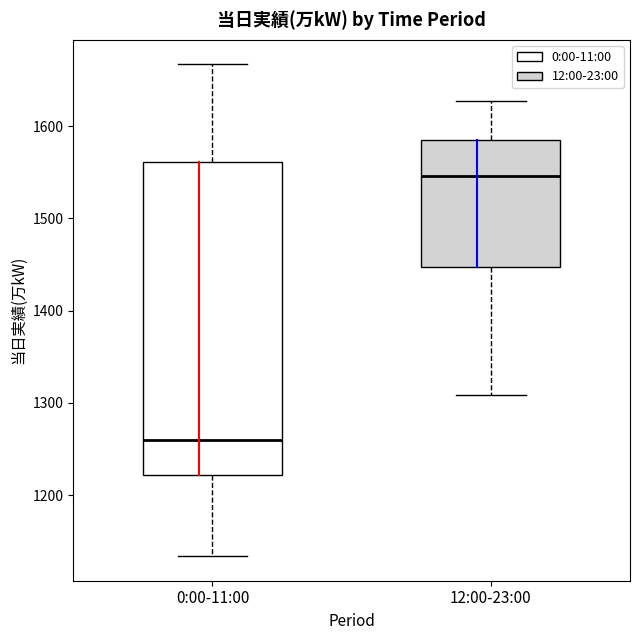

Which box's median line is the lowest?

0:00-11:00